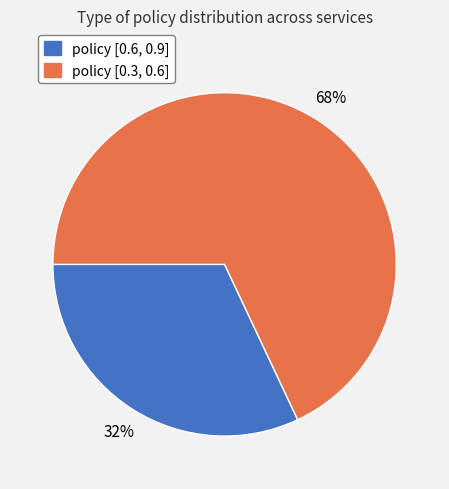

What is the smallest slice in the pie chart?

policy [0.6, 0.9]